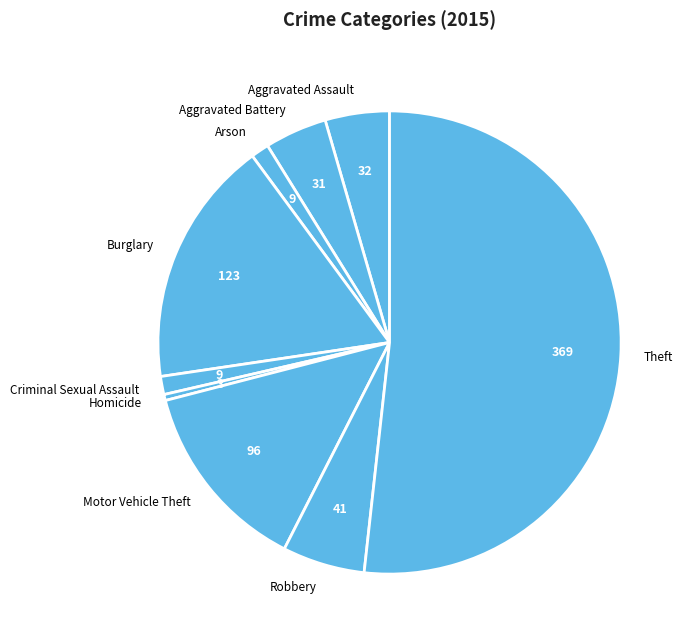

How many segments does this pie chart have?

9